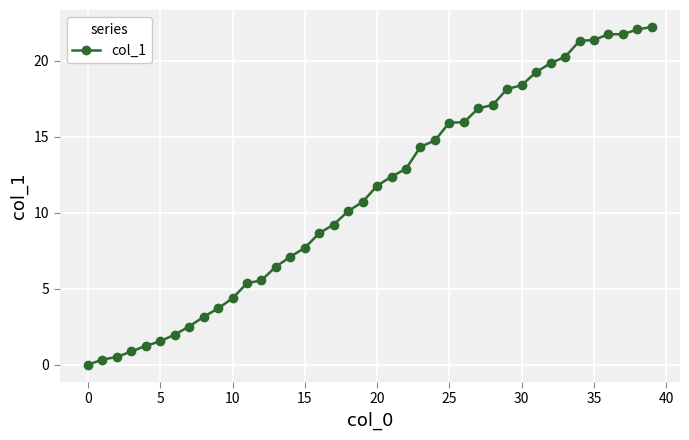

What is the maximum value shown in the chart?

22.2